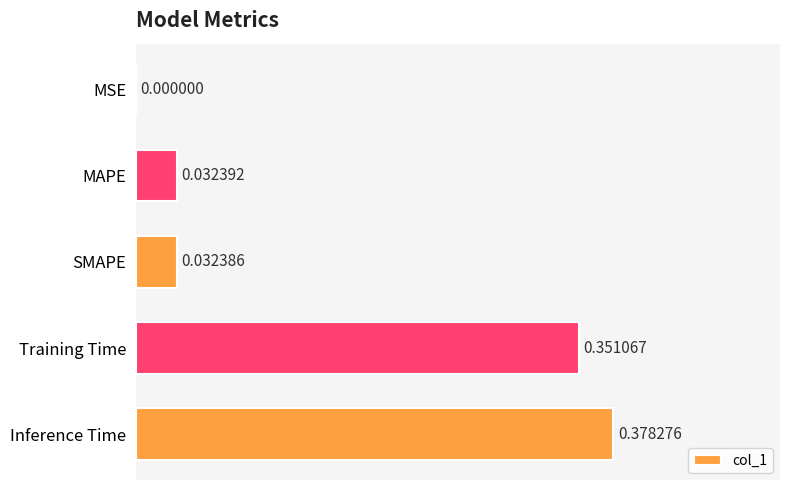

Where is the data nearest to the value 0?

MSE